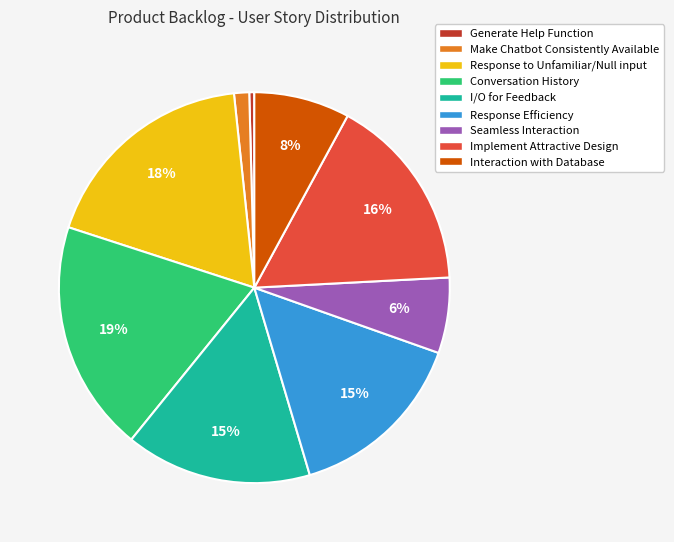

To the nearest percent, what is the difference between the Response Efficiency and Generate Help Function slice percentages?

15%